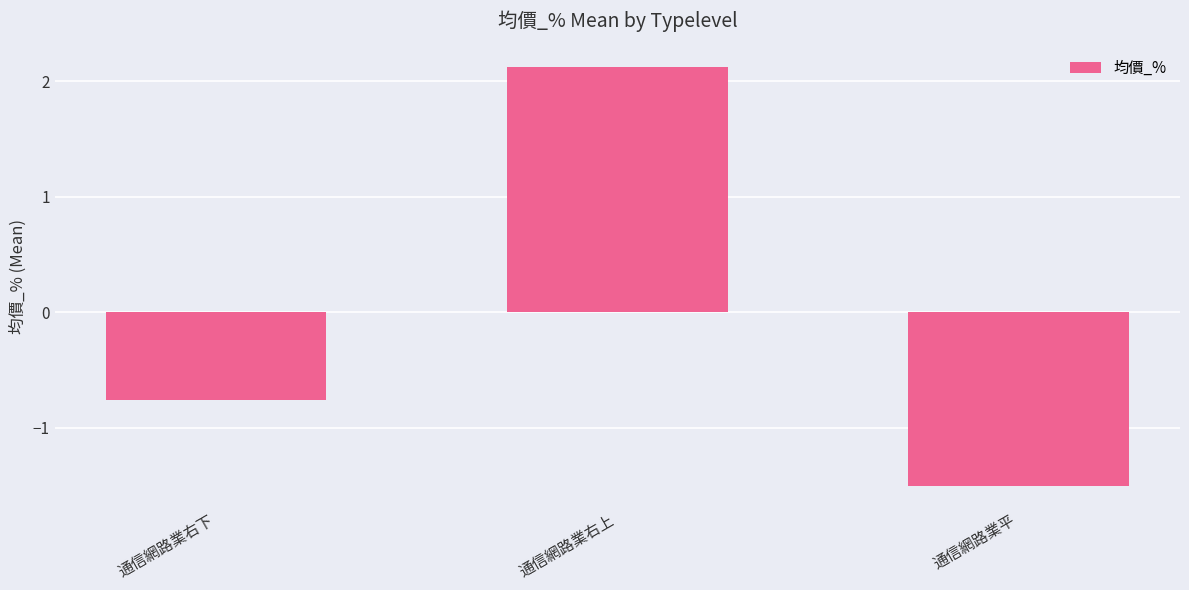

What is the value of the 3rd bar from the left?

-1.5